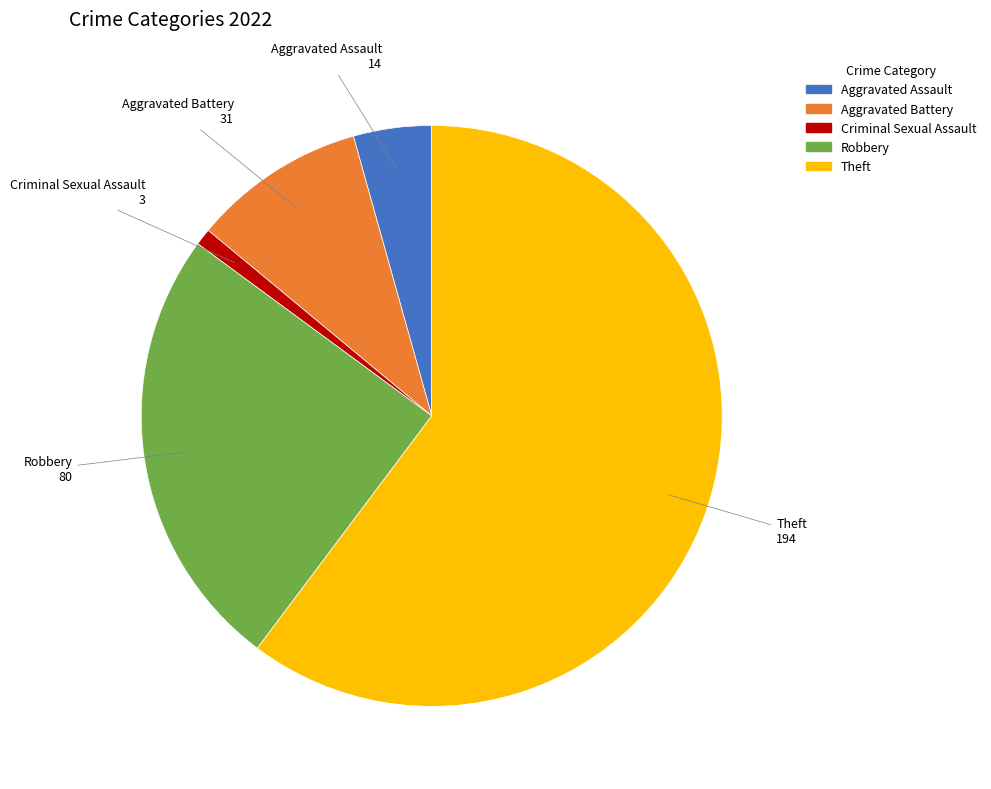

Rank the categories by value from lowest to highest.

Criminal Sexual Assault, Aggravated Assault, Aggravated Battery, Robbery, Theft